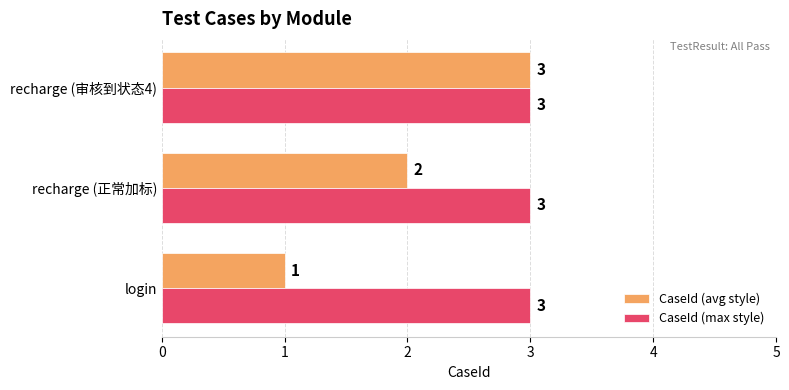

Which series has the widest spread of values?

CaseId (avg style)